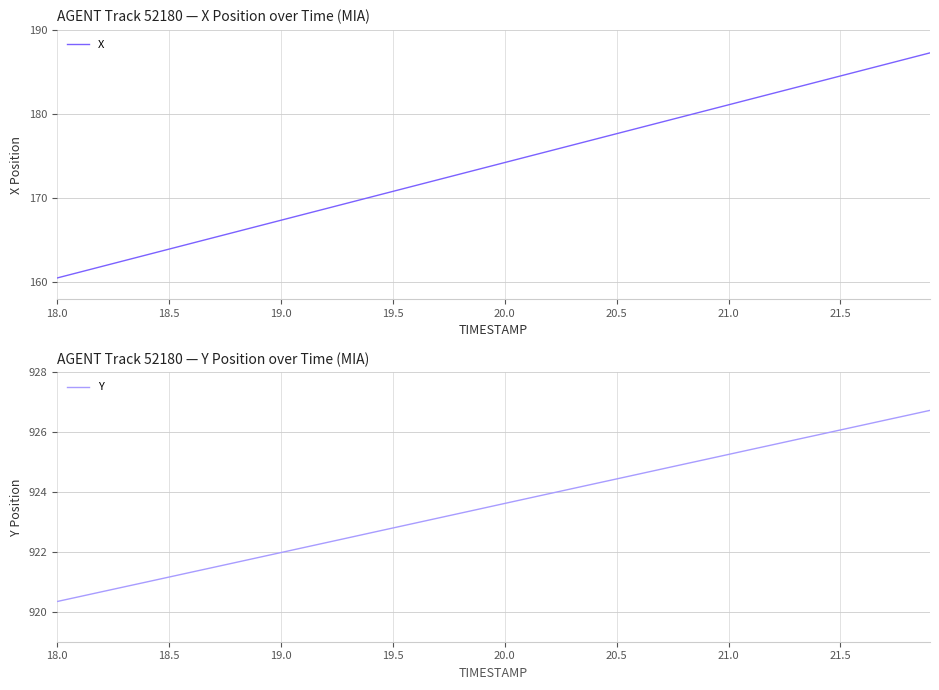

True or false: X has a value of 181.1 at 21.0.

True